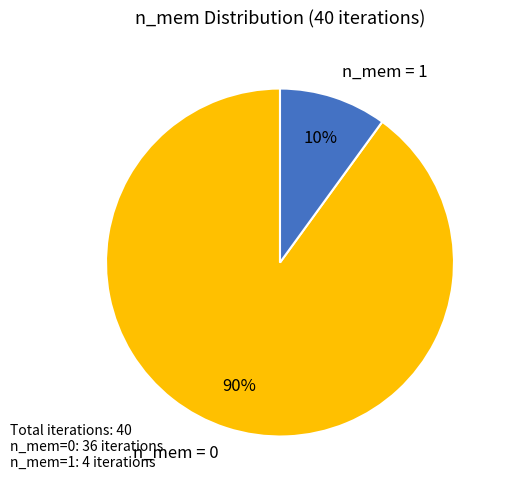

To the nearest percent, what is the difference between the largest and smallest slice percentages?

80%